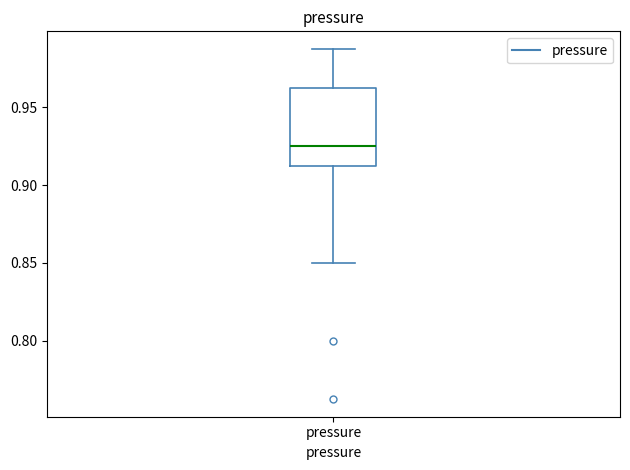

Transcribe this box plot: give where the median line is, the range the box spans, and where the two whiskers end, as read against the y-axis. The values are not printed on the chart, so give them approximately, as read against the axis.

median 0.925, box 0.915 to 0.965, whiskers 0.850 to 0.990